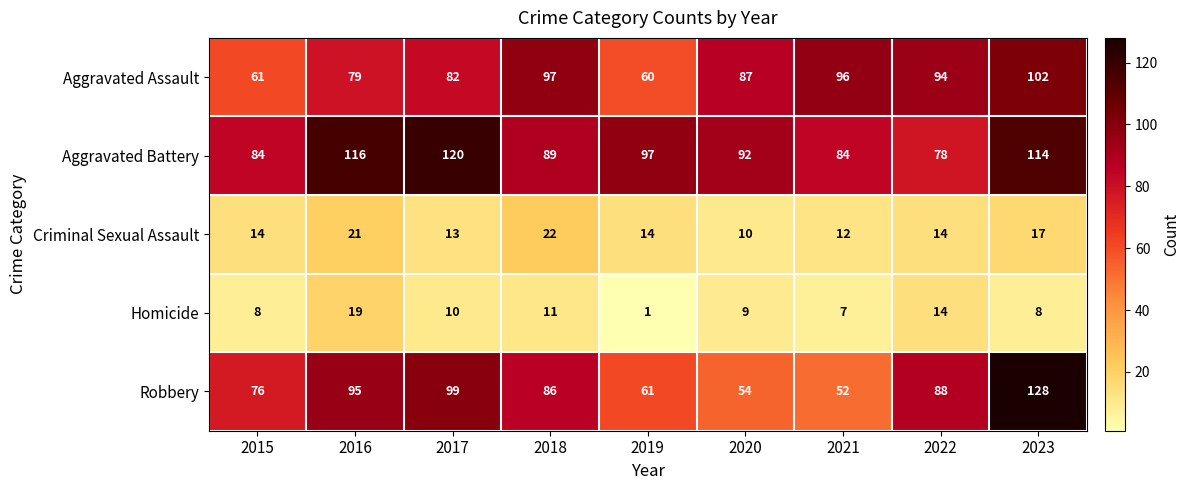

At 2015, list the series in order from smallest to largest.

Homicide, Criminal Sexual Assault, Aggravated Assault, Robbery, Aggravated Battery